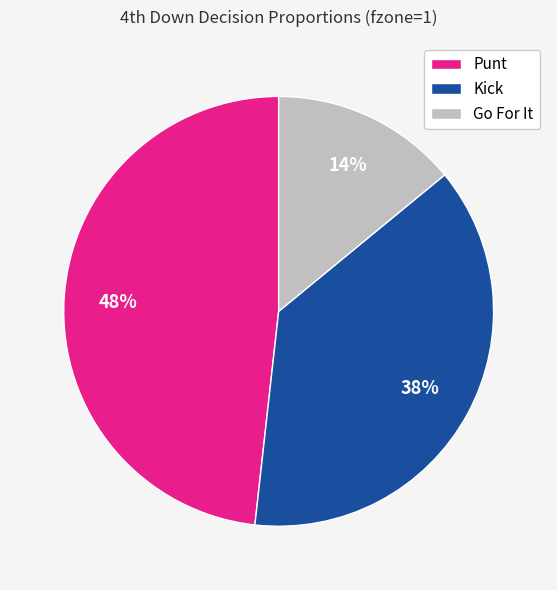

To the nearest percent, what is the combined percentage of Go For It and Kick?

52%